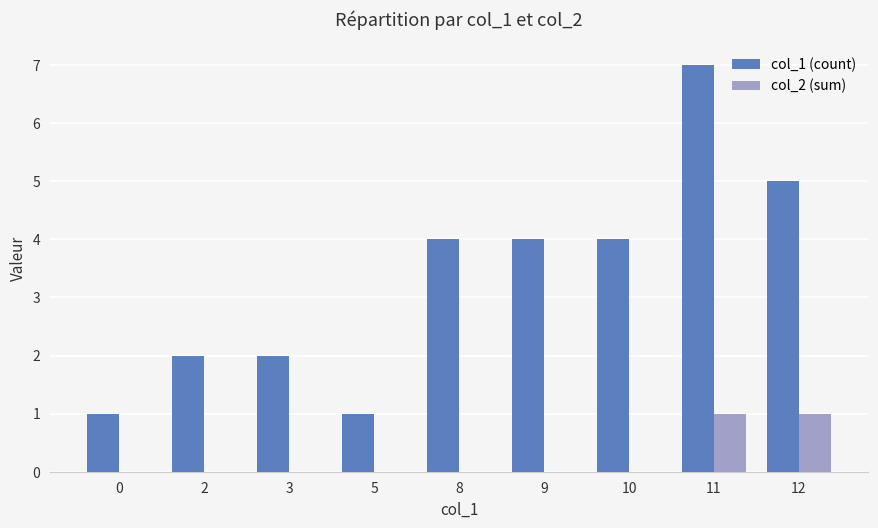

Which category has the highest value across all series?

11